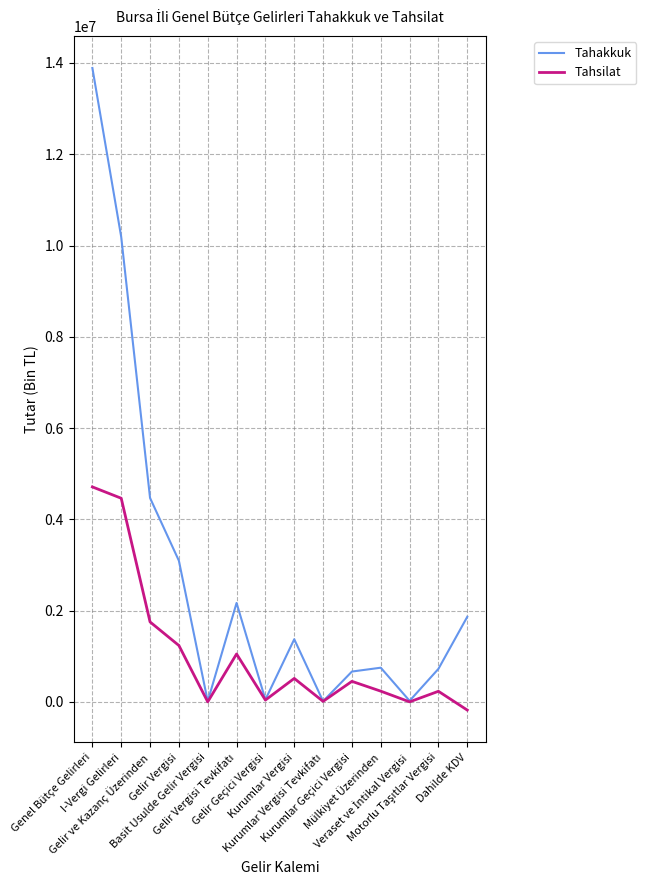

Rank the series by their average value, from highest to lowest.

Tahakkuk, Tahsilat